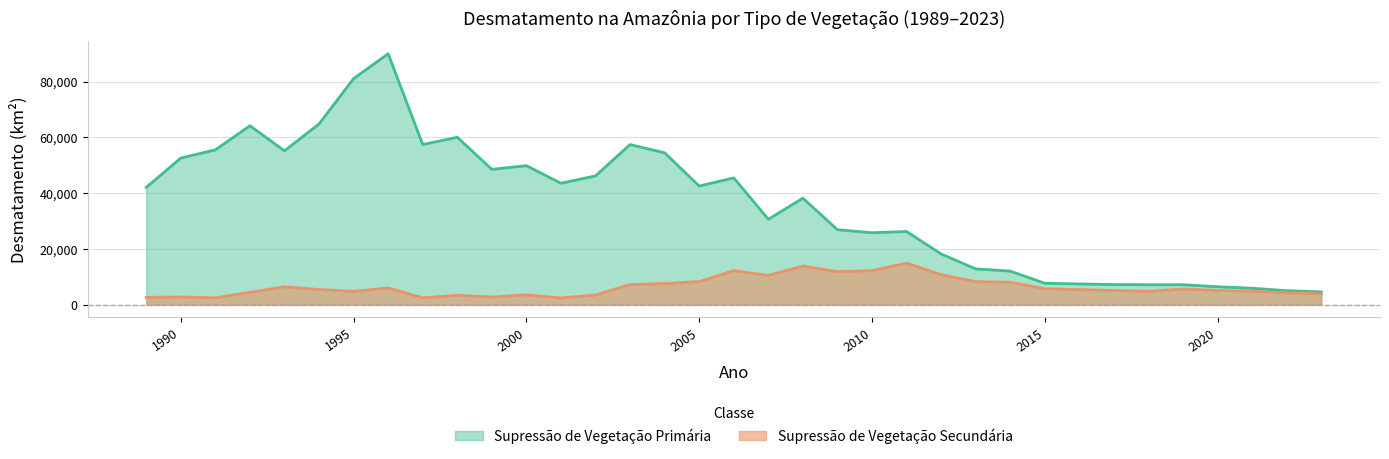

True or false: Supressão de Vegetação Secundária has a value of 8266 at 2013.

True